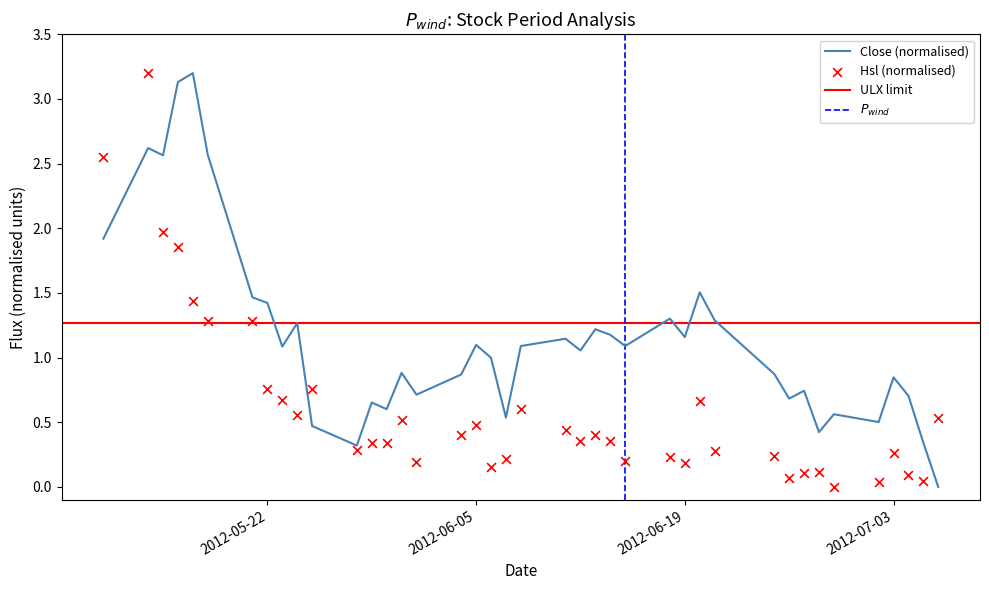

Which series contains the lowest Y value?

Close